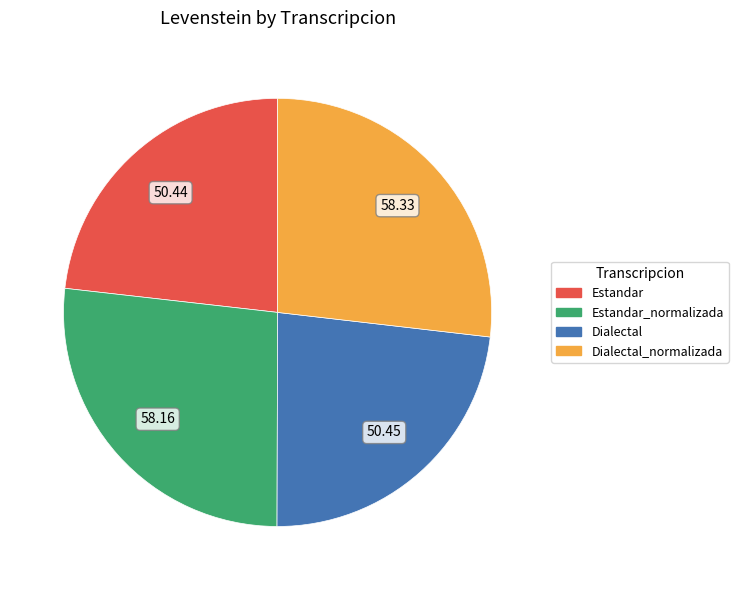

Is there any slice that represents more than half of the pie?

No